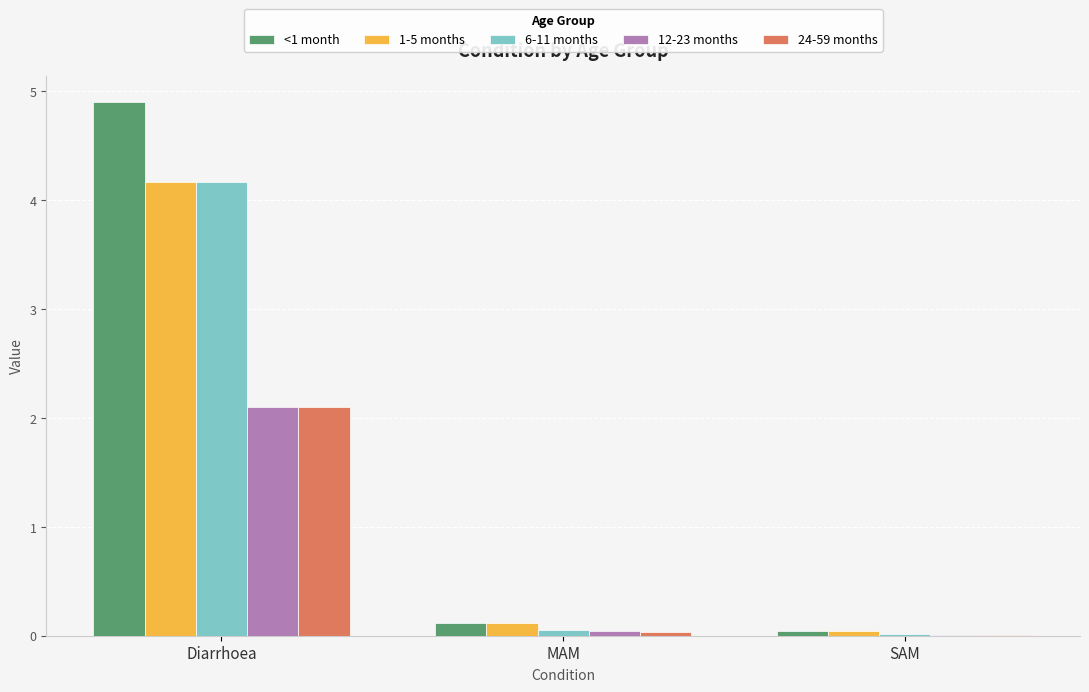

What are all the series names shown in the legend?

<1 month, 1-5 months, 6-11 months, 12-23 months, 24-59 months